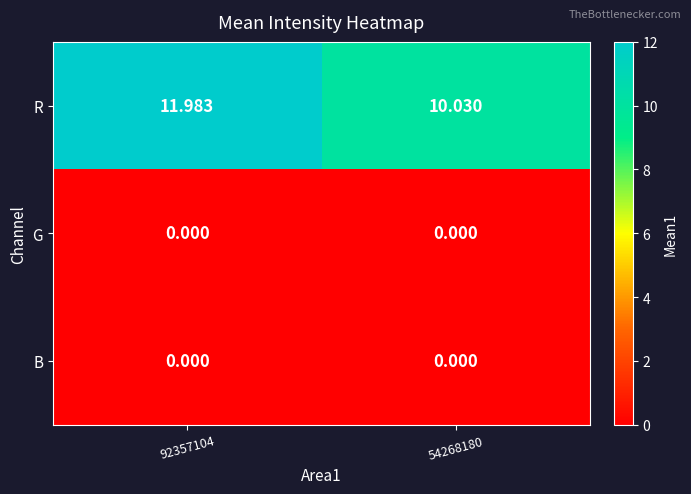

Which series has the widest spread of values?

R